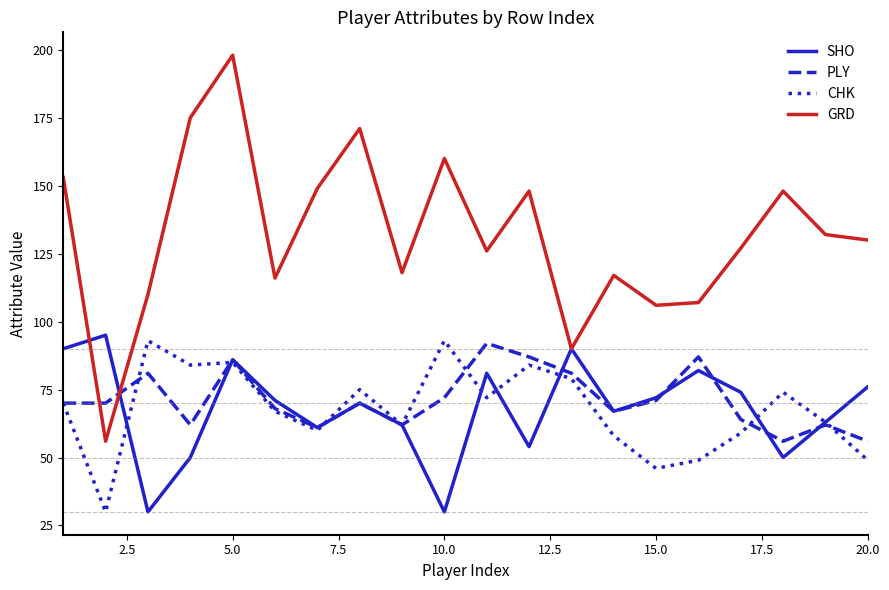

Which series has the widest spread of values?

GRD